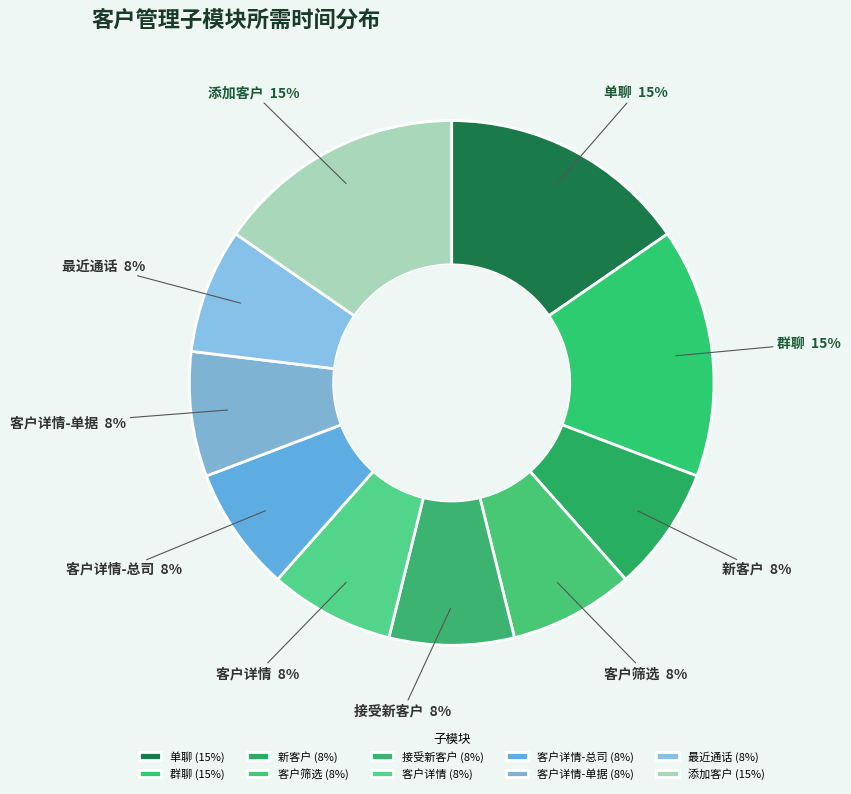

How many slices are in this pie chart?

10